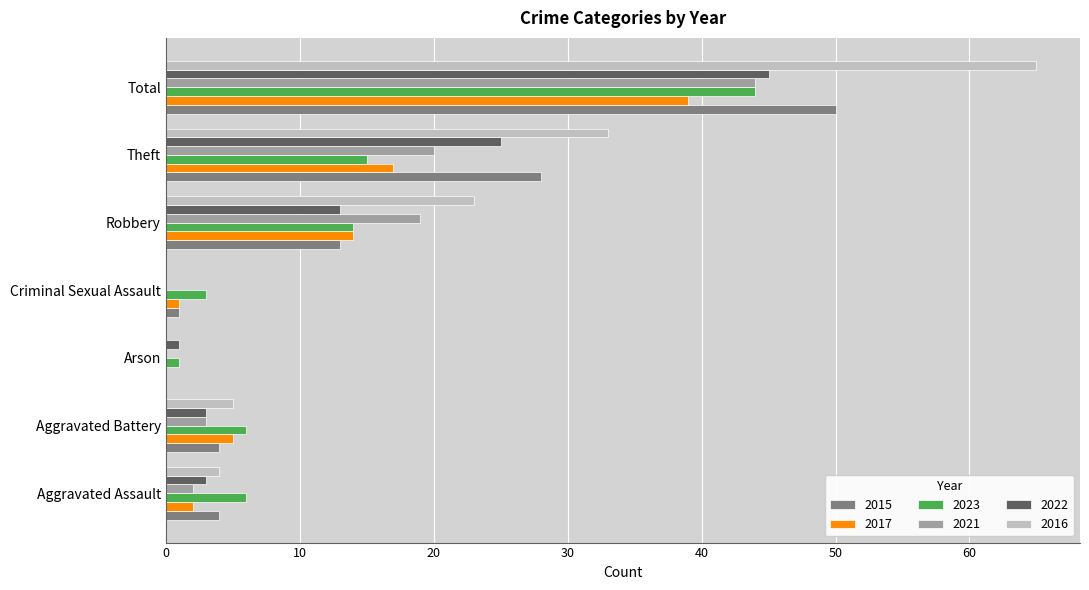

Where is 2016 nearest to the value 32?

Theft